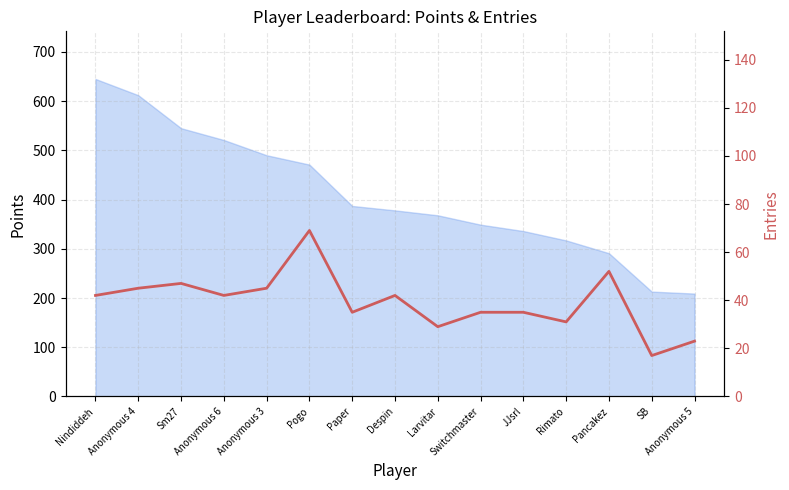

The chart shows a value of 31 at Rimato. True or false?

True